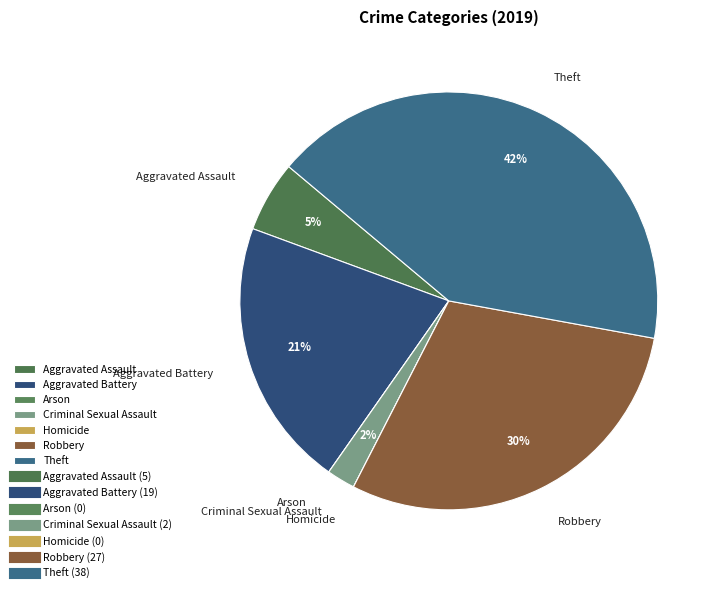

Combined, do Theft and Robbery account for over 50%?

Yes